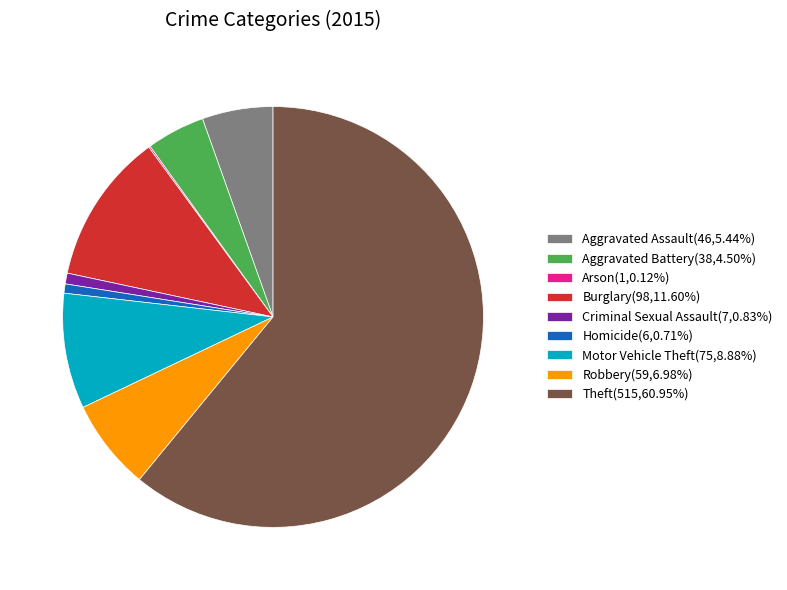

Does any single category account for the majority?

Yes